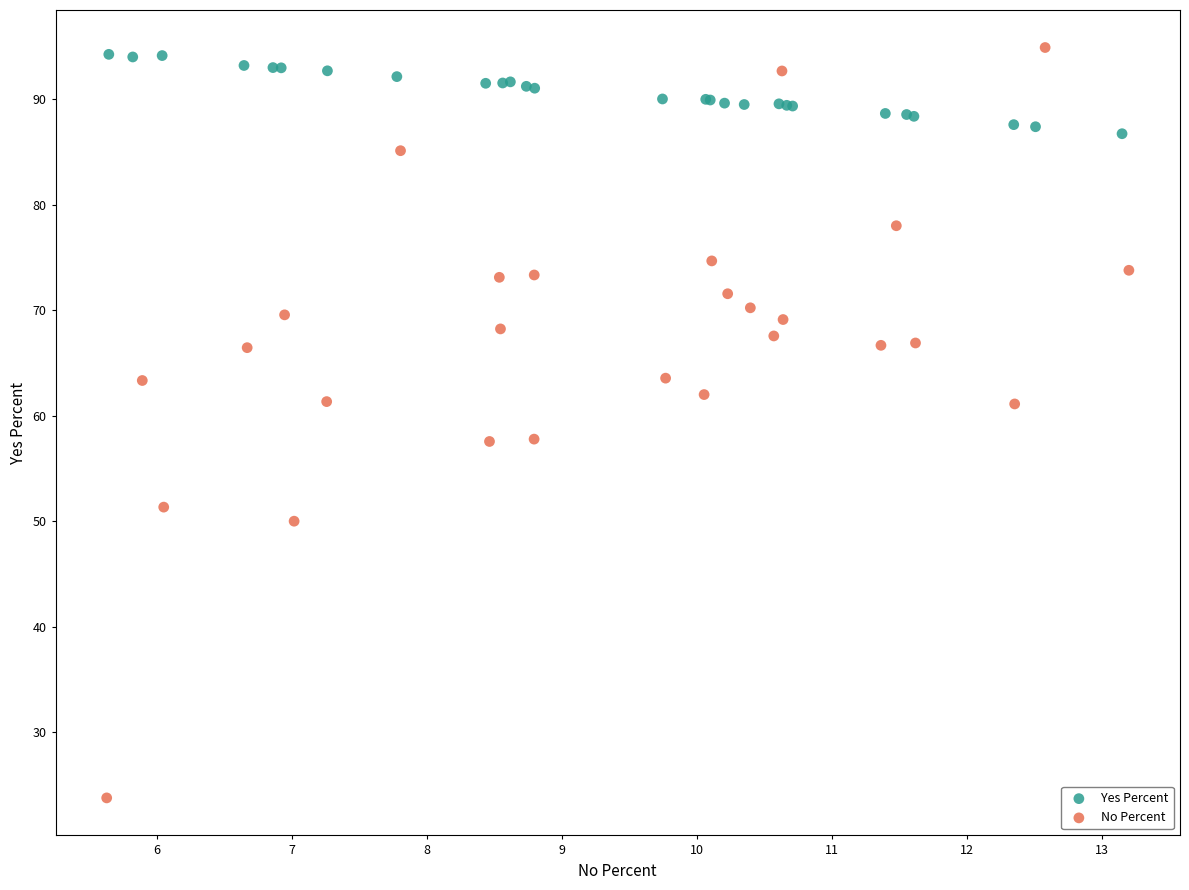

Which series has the widest spread of Y values?

No Percent